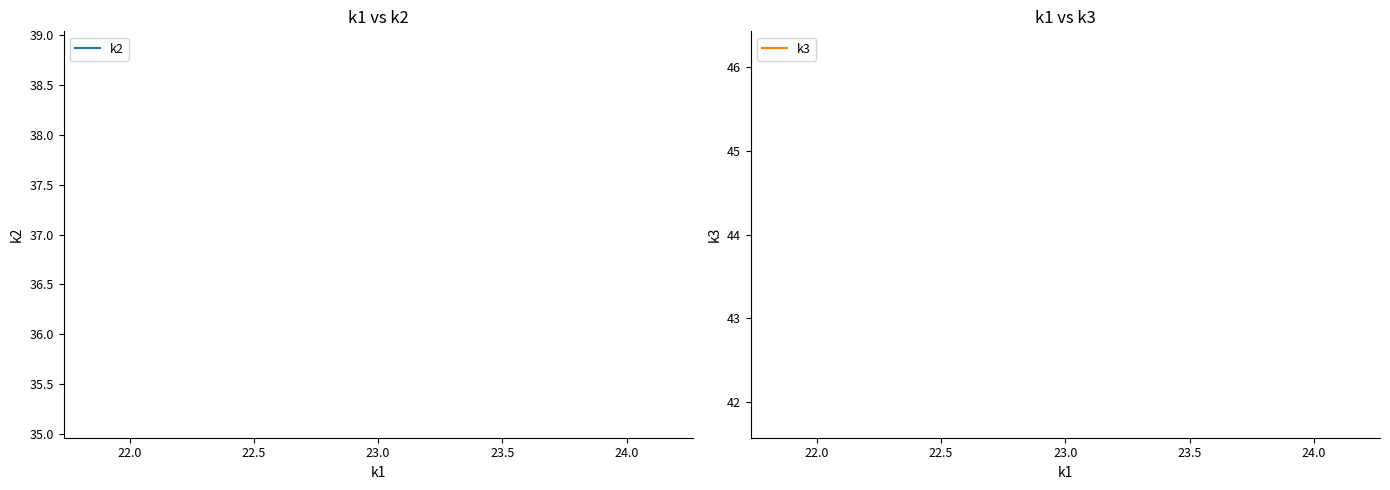

List the series in order of their peak value, highest first.

k3, k2